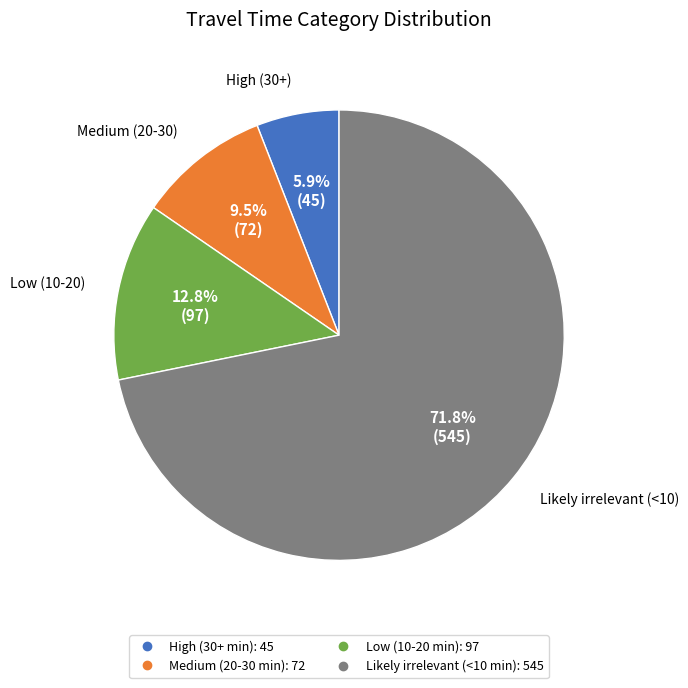

To the nearest percent, what percentage of the pie is High (30+ min)?

6%